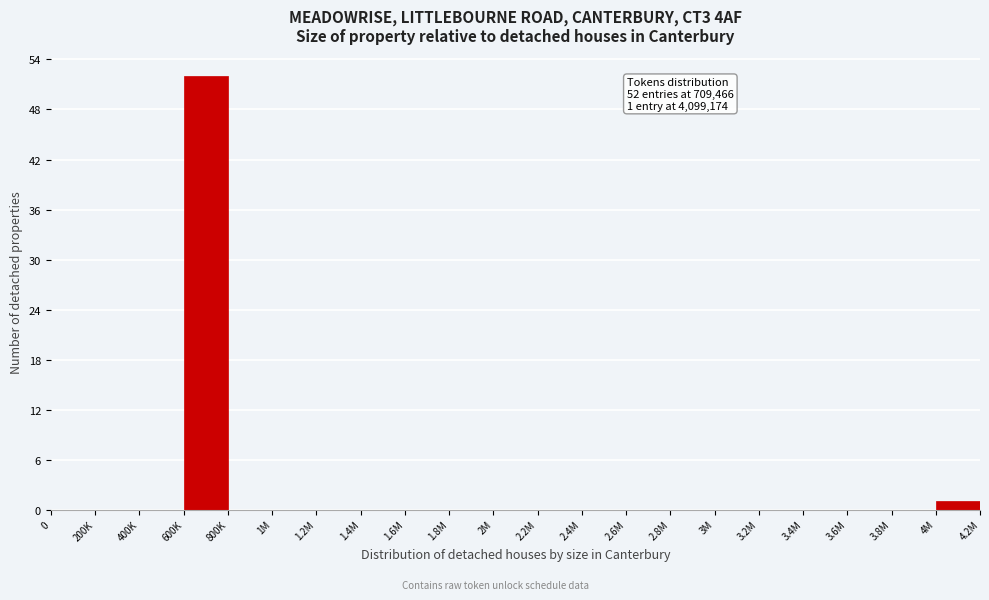

Reading left to right, list all the values displayed in this chart.

0=0	200K=0	400K=0	600K=52	800K=0	1M=0	1.2M=0	1.4M=0	1.6M=0	1.8M=0	2M=0	2.2M=0	2.4M=0	2.6M=0	2.8M=0	3M=0	3.2M=0	3.4M=0	3.6M=0	3.8M=0	4M=1